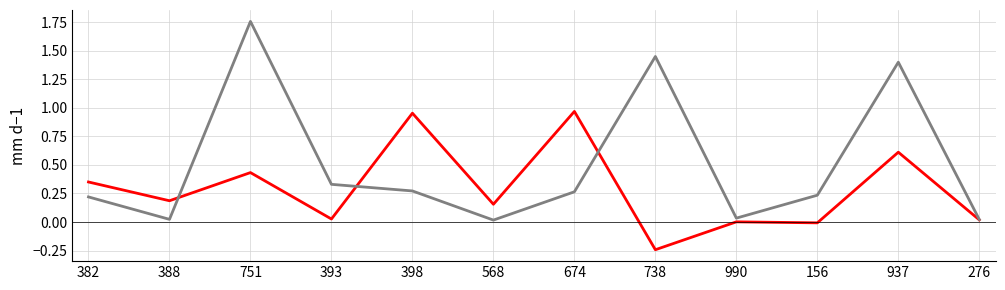

Is this an area chart (filled region under the line)?

No